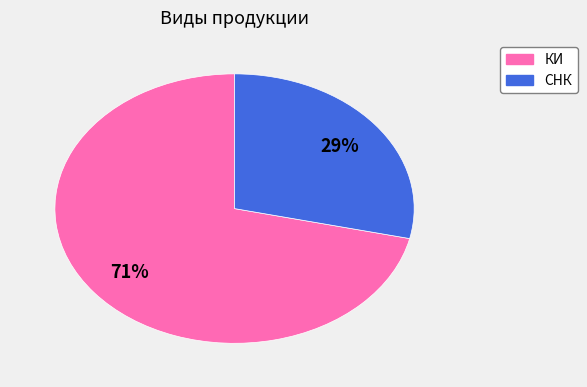

To the nearest percent, what is the average slice percentage?

50%